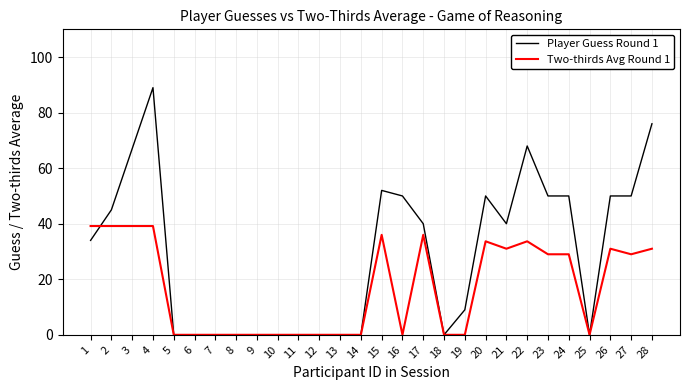

Reading left to right, what are all the values shown in this chart?

Player Guess Round 1: 1=34.0	2=45.0	3=67.0	4=89.0	5=0.0	6=0.0	7=0.0	8=0.0	9=0.0	10=0.0	11=0.0	12=0.0	13=0.0	14=0.0	15=52.0	16=50.0	17=40.0	18=0.0	19=9.0	20=50.0	21=40.0	22=68.0	23=50.0	24=50.0	25=0.0	26=50.0	27=50.0	28=76.0
Two-thirds Avg Round 1: 1=39.2	2=39.2	3=39.2	4=39.2	5=0.0	6=0.0	7=0.0	8=0.0	9=0.0	10=0.0	11=0.0	12=0.0	13=0.0	14=0.0	15=36.0	16=0.0	17=36.0	18=0.0	19=0.0	20=33.7	21=31.0	22=33.7	23=29.0	24=29.0	25=0.0	26=31.0	27=29.0	28=31.0